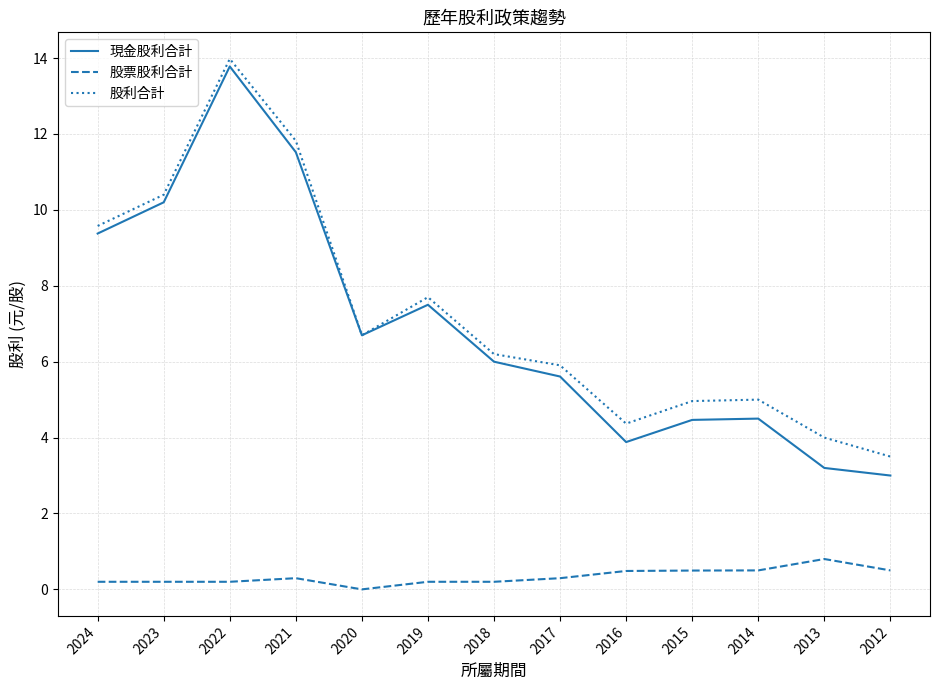

Is the value of 股利合計 at 2021 greater than the value of 現金股利合計 at 2019?

Yes